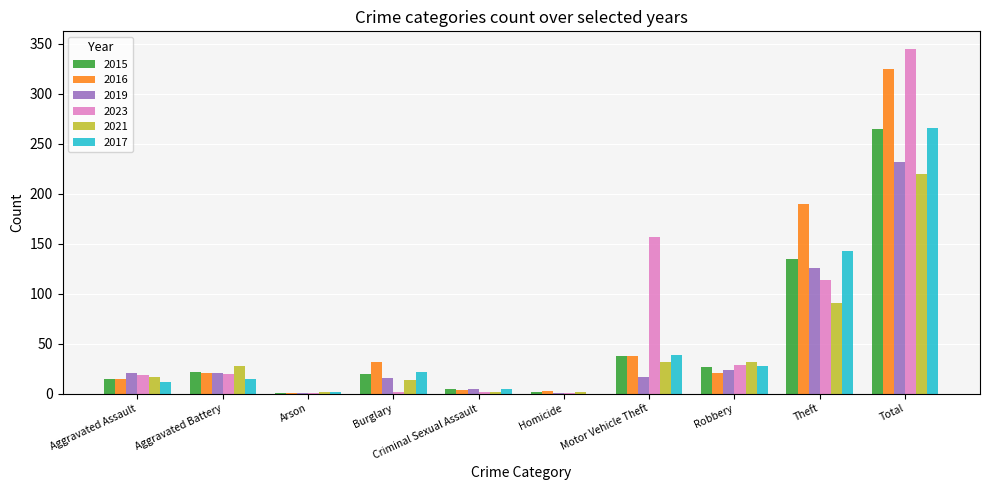

Which series has the largest range (max minus min)?

2023